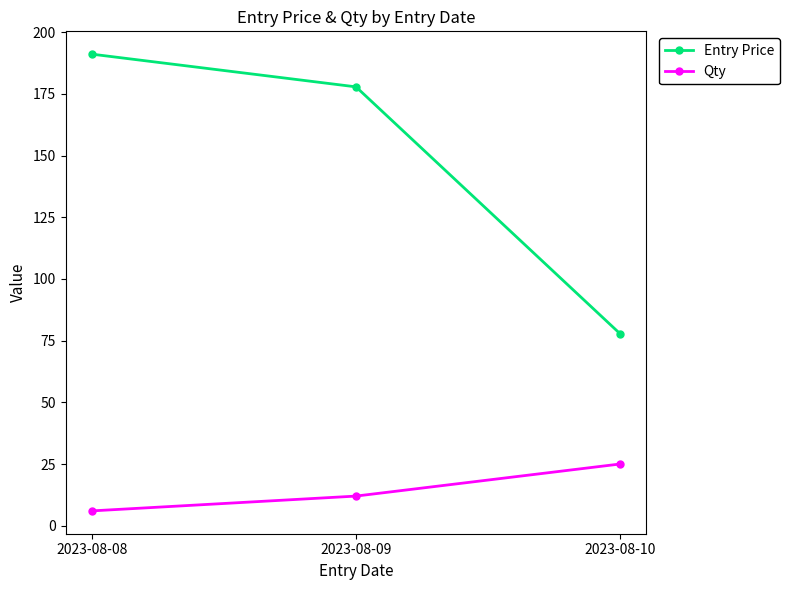

List the series in order of their overall mean, highest first.

Entry Price, Qty